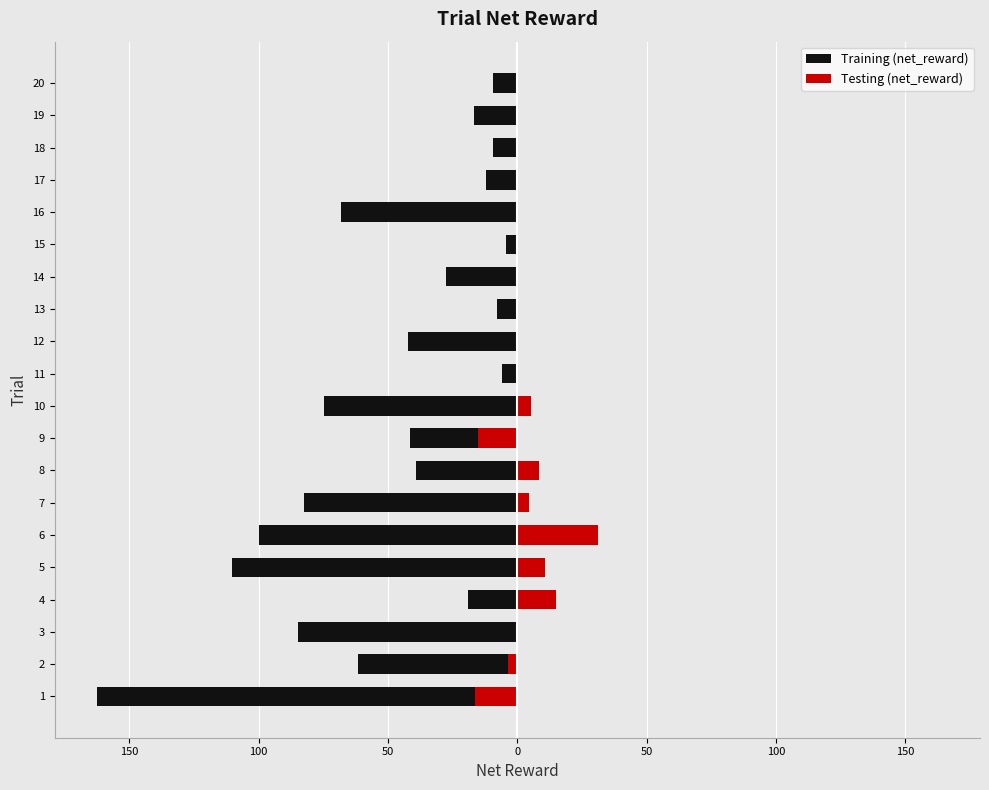

How many data points are above 5?

5